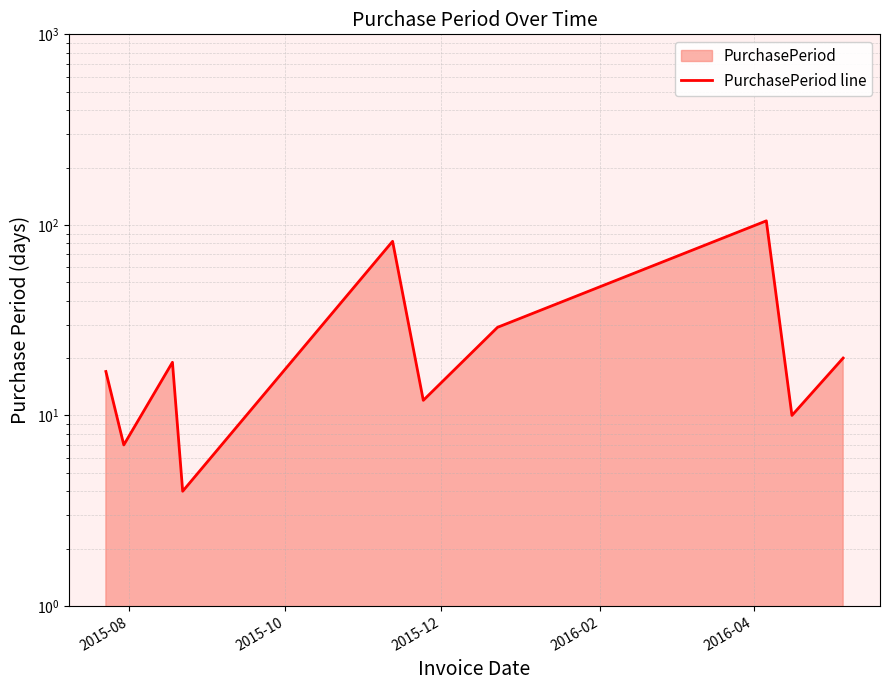

How many points are lower than both their immediate neighbors (excluding endpoints)?

4